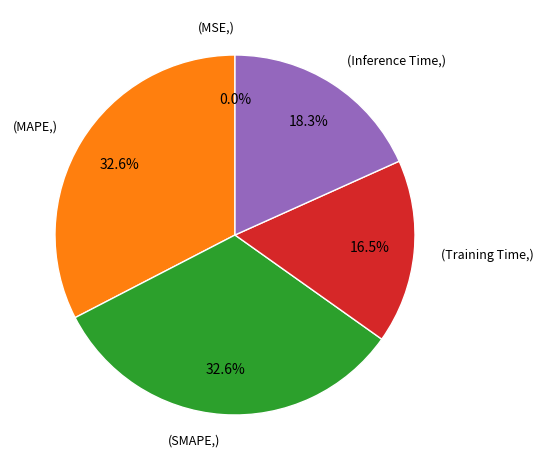

Does any single category account for the majority?

No